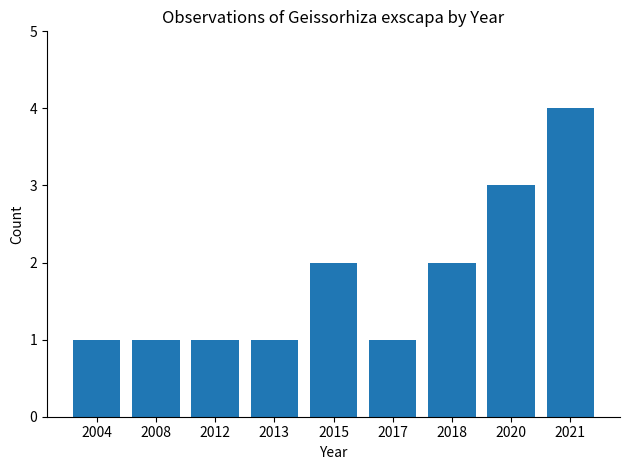

What is the ratio of the value at 2018 to the value at 2004?

2.0